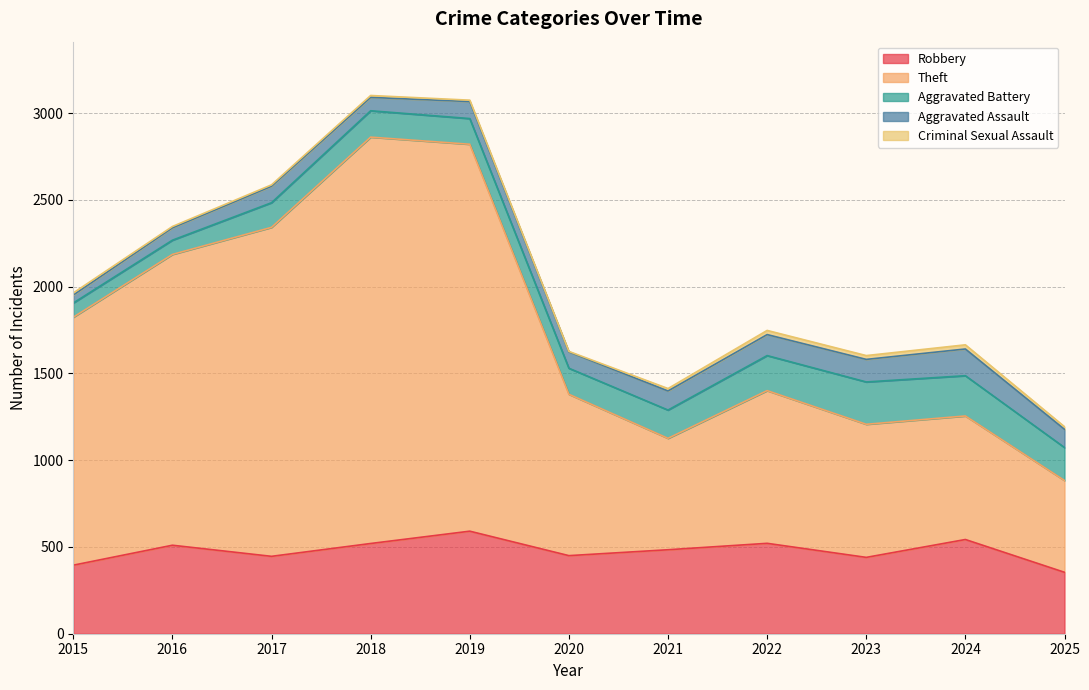

True or false: Criminal Sexual Assault and Robbery cross at least once.

False